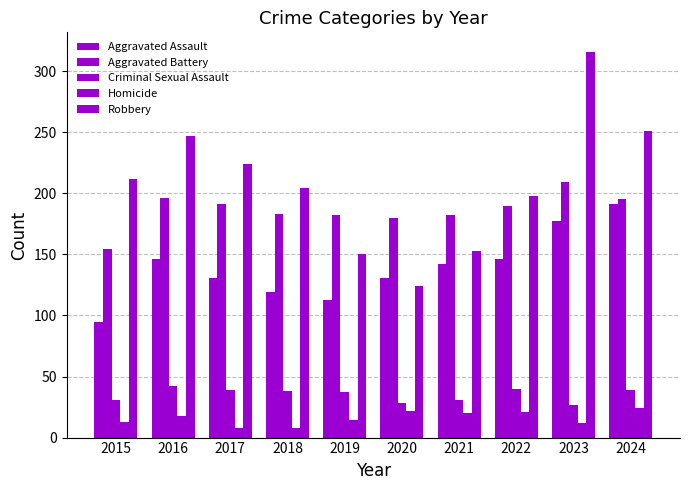

Between 2024 and 2018, which is larger?

2024